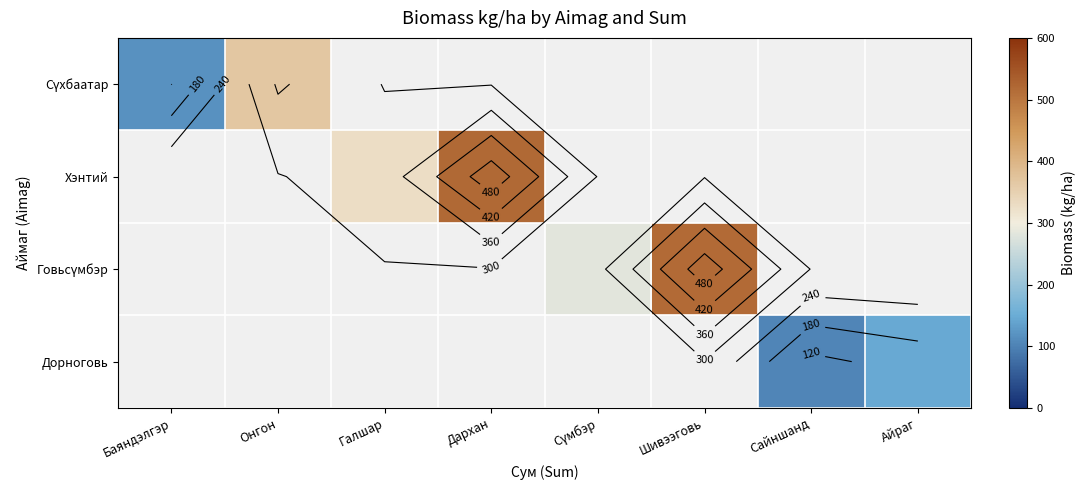

What is the difference between the maximum and minimum values in the Сүхбаатар series?

248.7